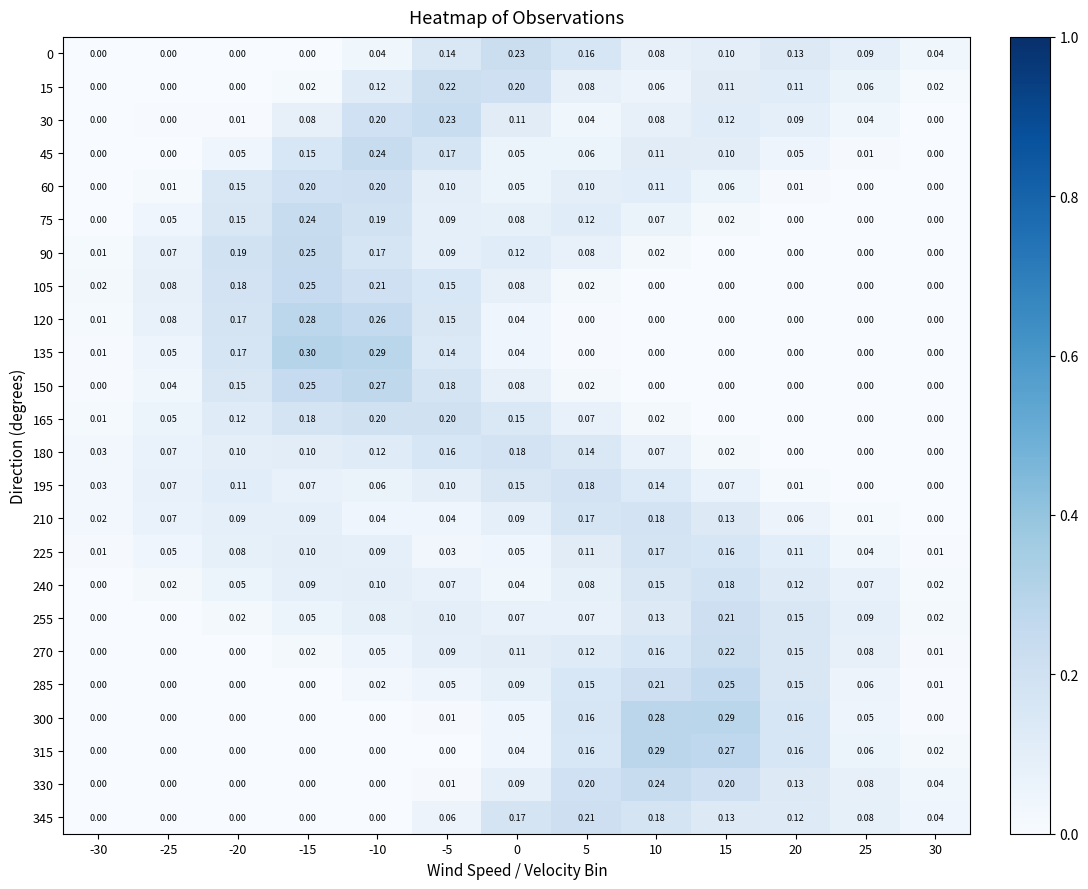

Is the value of 285 at 10 greater than the value of 150 at 20?

Yes